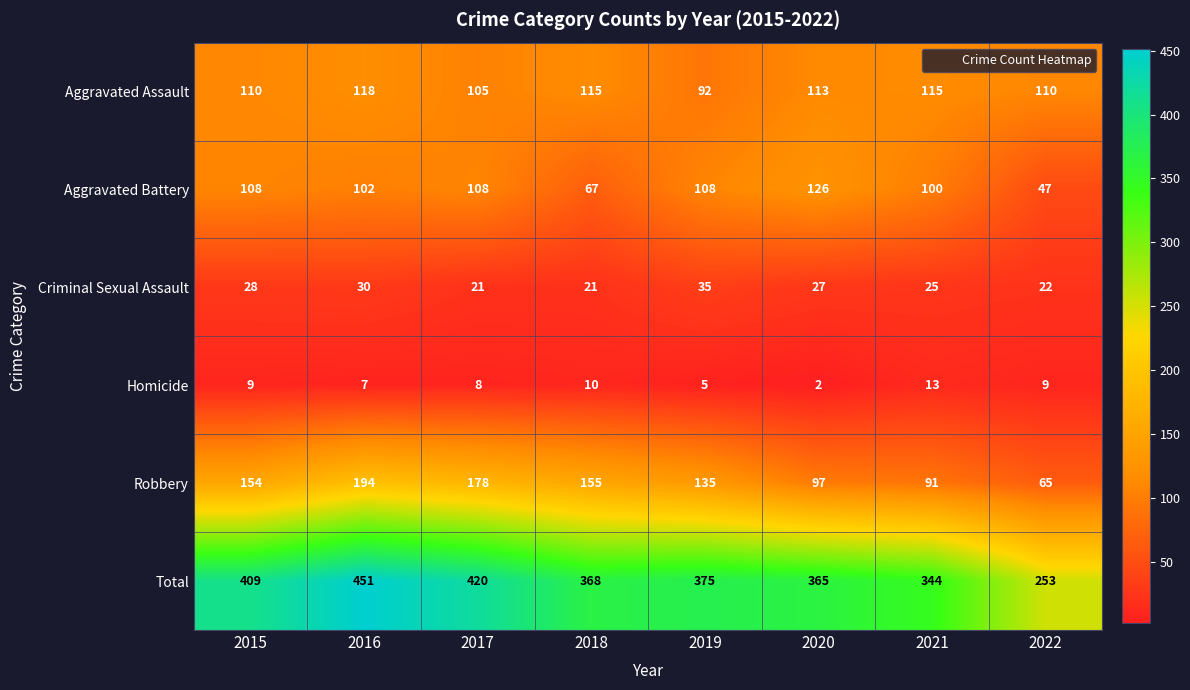

The Robbery series shows 65 at 2022. True or false?

True